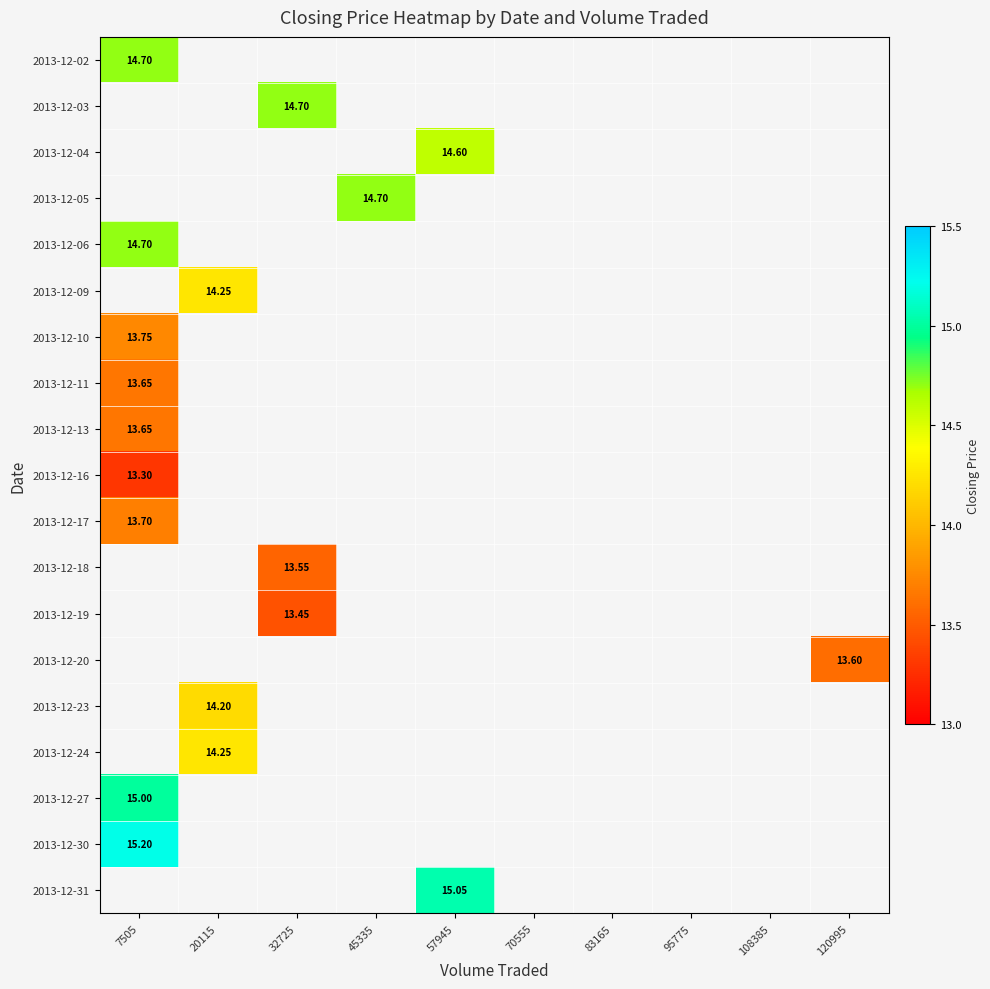

How many values in 2013-12-06 are above zero?

1